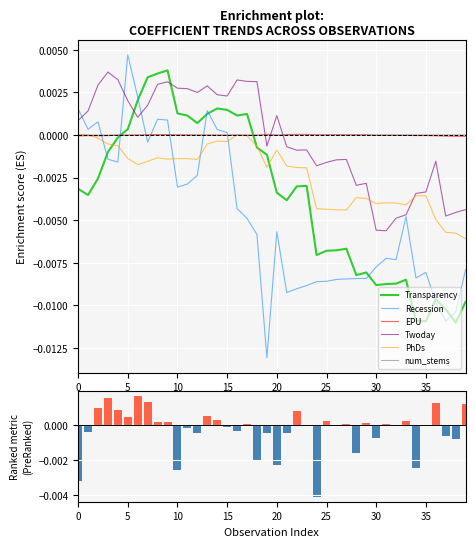

Is it true that Transparency equals -0.0 at 10?

False